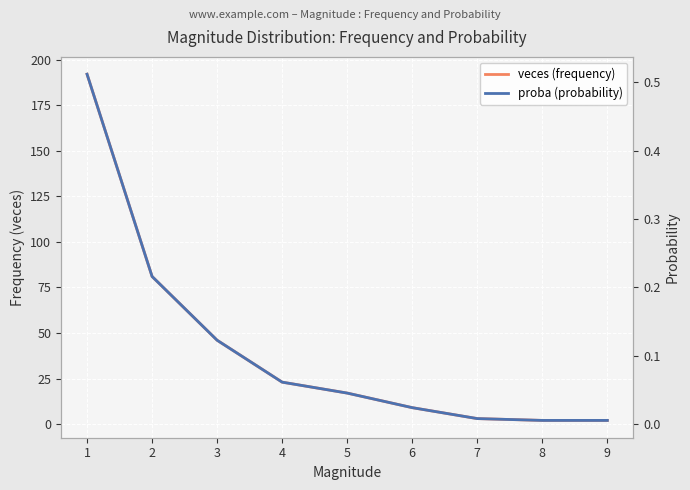

Reading left to right, what are all the values shown in this chart?

veces (frequency): 1=192.0	2=81.0	3=46.0	4=23.0	5=17.0	6=9.0	7=3.0	8=2.0	9=2.0
proba (probability): 1=0.5	2=0.2	3=0.1	4=0.1	5=0.0	6=0.0	7=0.0	8=0.0	9=0.0